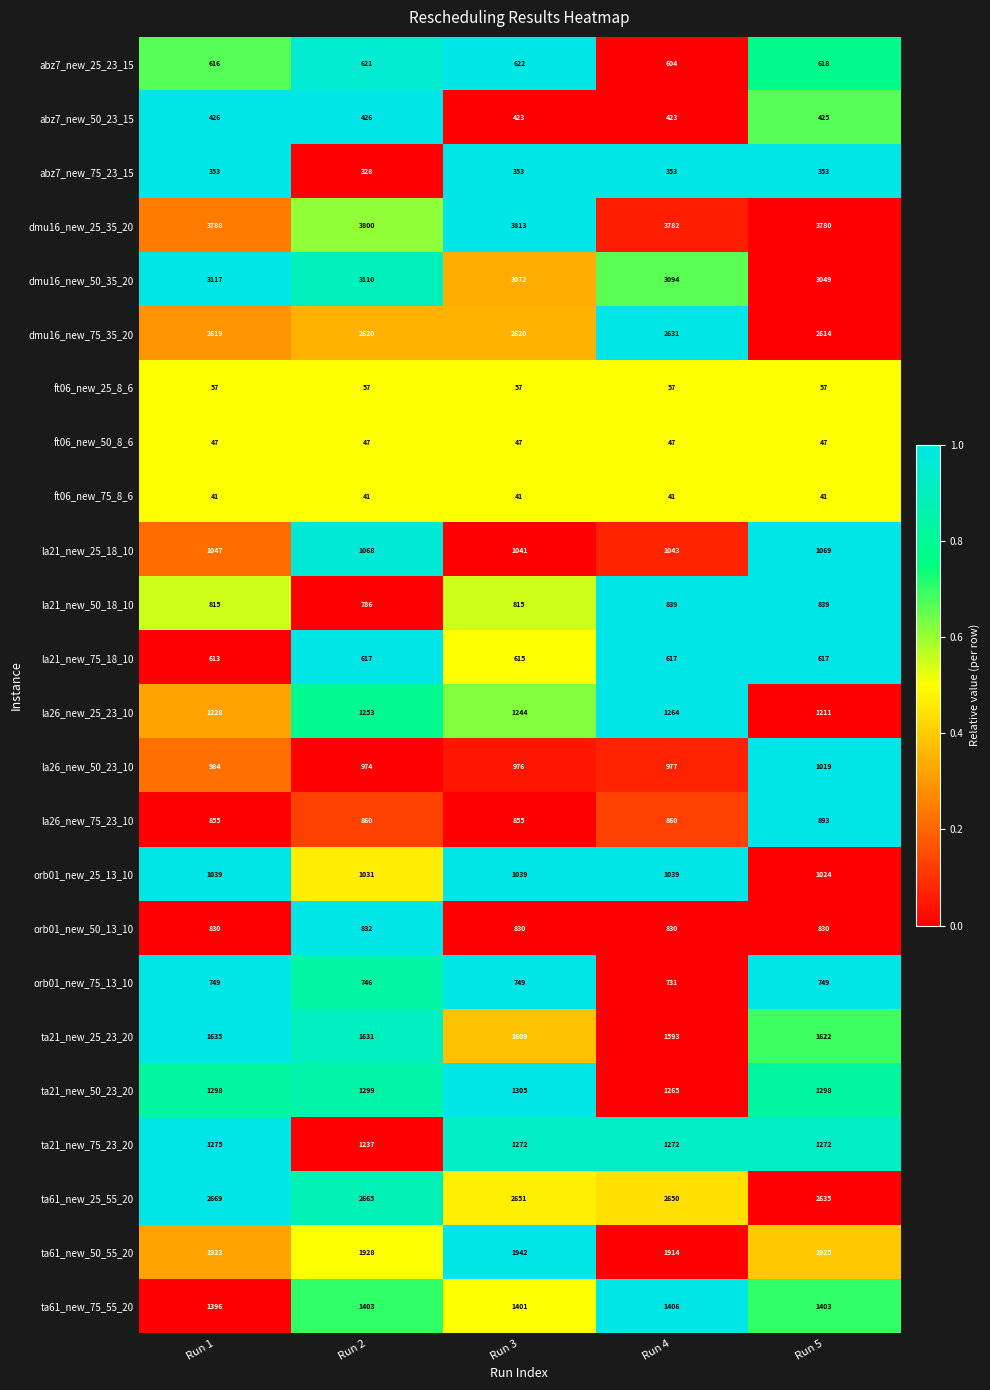

Is it true that ft06_new_25_8_6 equals 19 at Run 4?

False